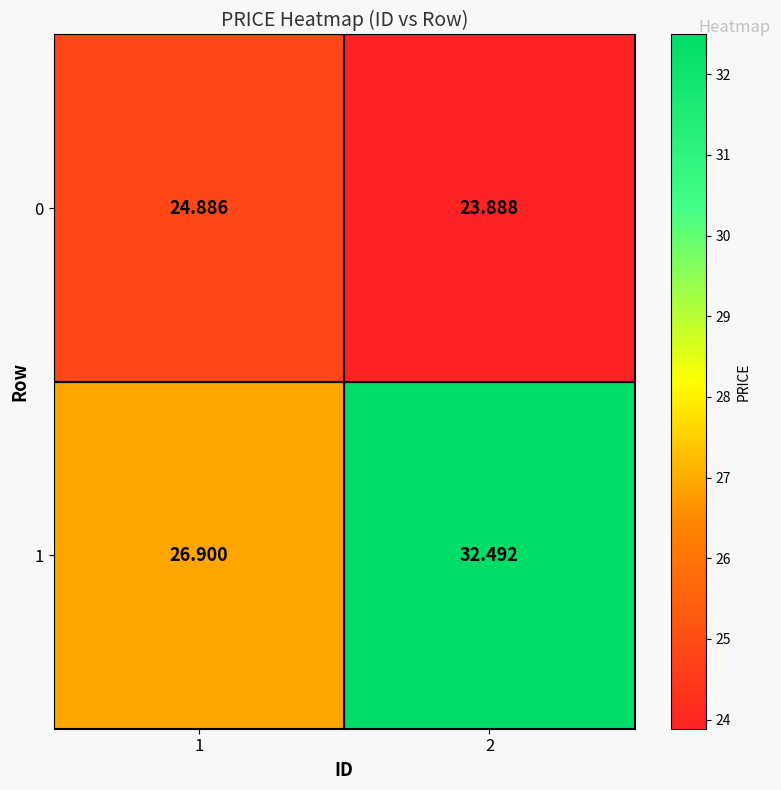

Which series changed the most between 1 and 2?

1